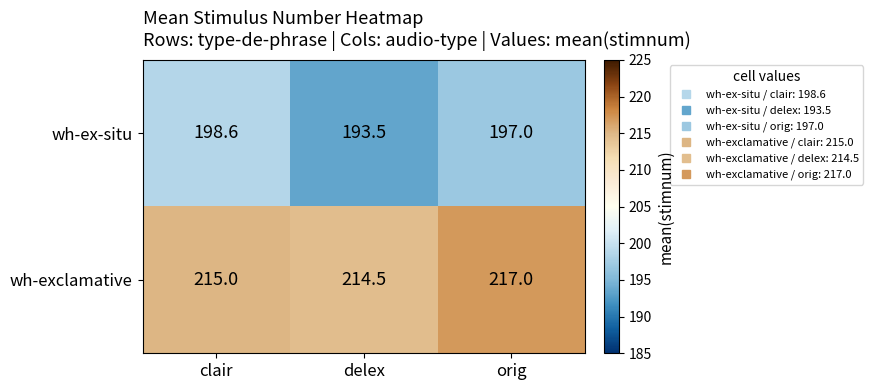

Reading right to left, what are all the values shown in this chart?

wh-ex-situ: orig=197.0	delex=193.5	clair=198.6
wh-exclamative: orig=217.0	delex=214.5	clair=215.0